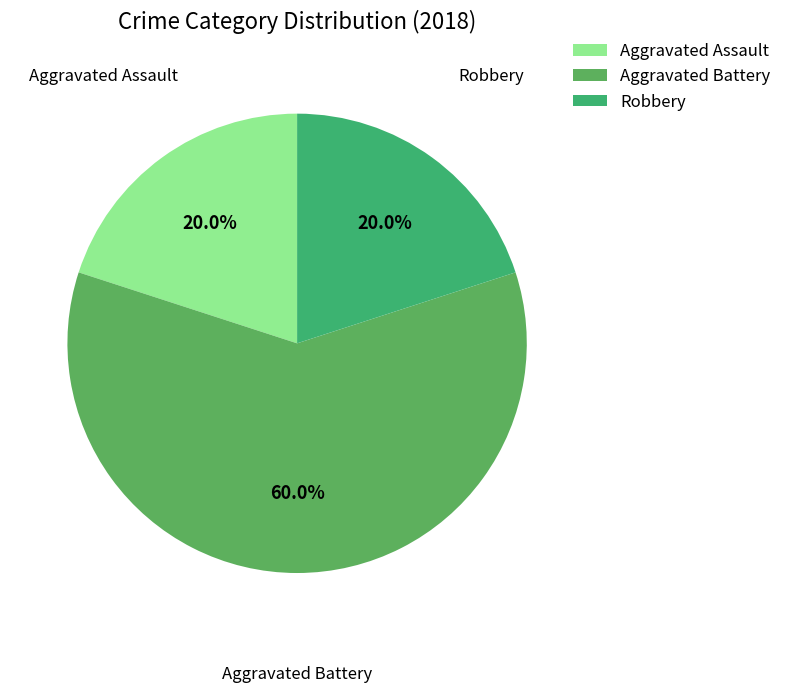

Is there a majority slice in this chart?

Yes